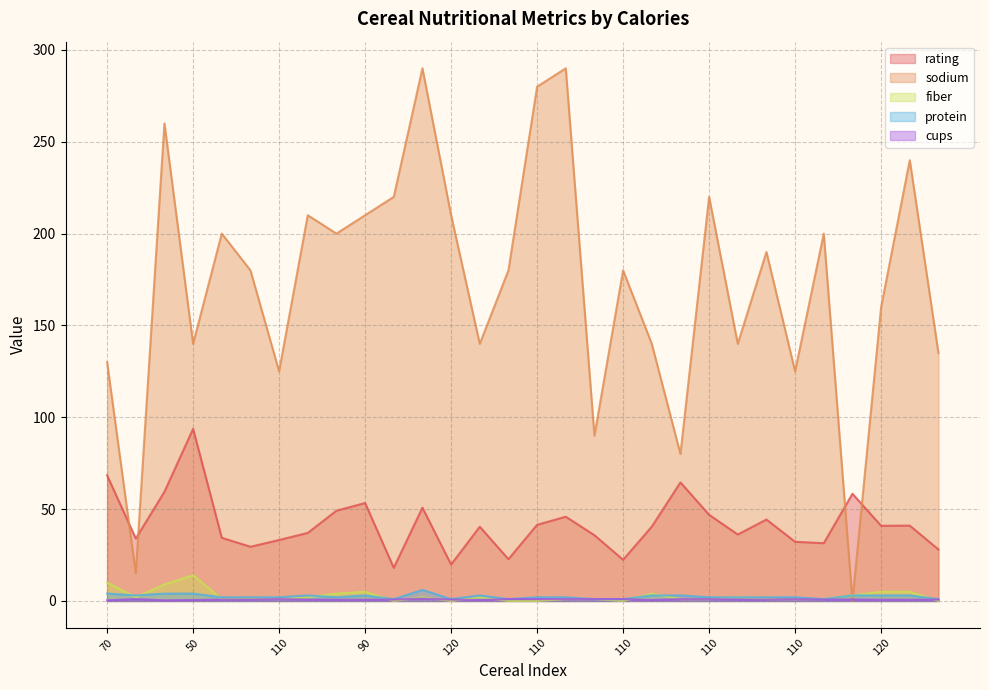

What are all the series names shown in the legend?

rating, sodium, fiber, protein, cups